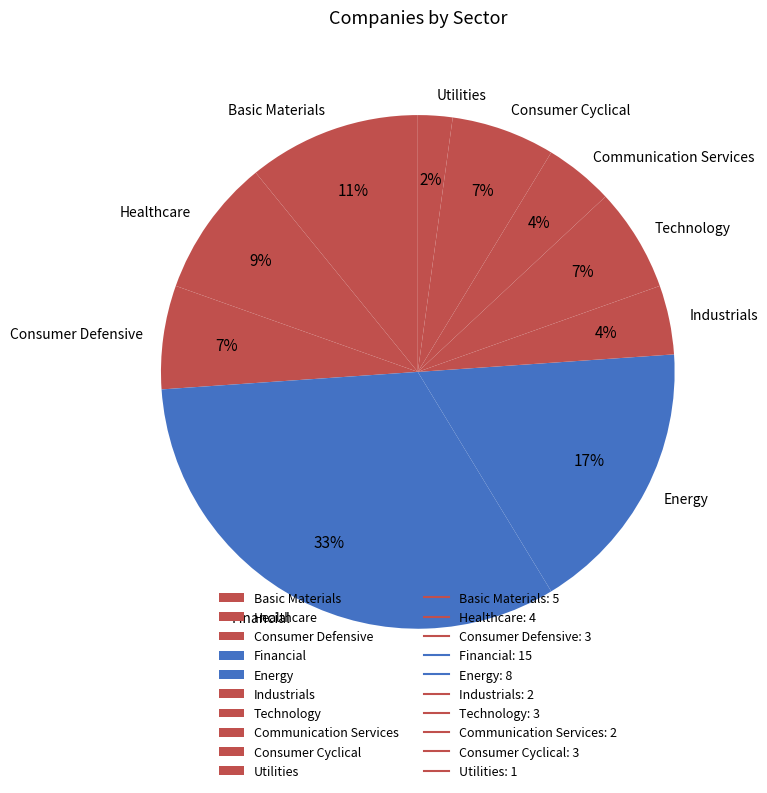

Approximately how many times larger is the value at Consumer Cyclical compared to Technology?

1.0